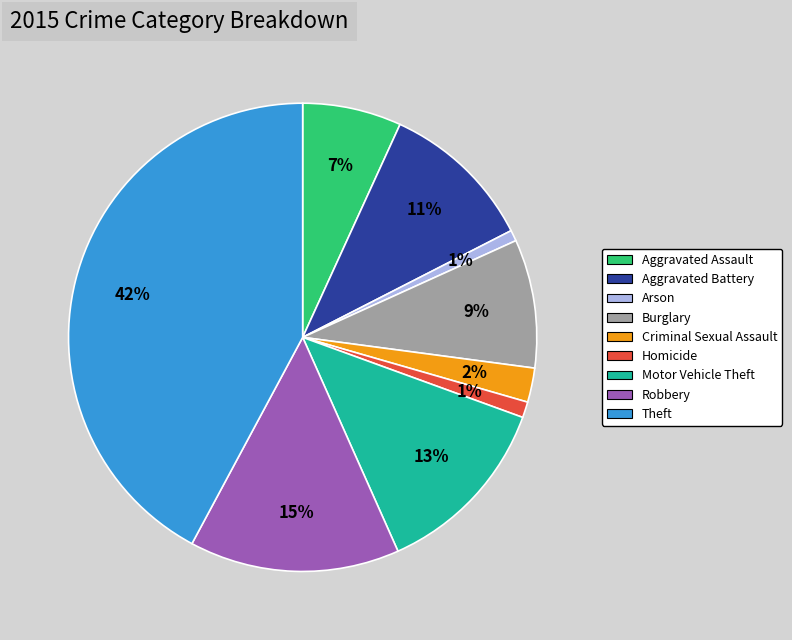

What is the largest slice in the pie chart?

Theft